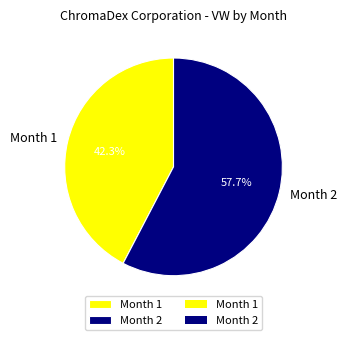

Approximately how many times larger is the value at Month 2 compared to Month 1?

1.4